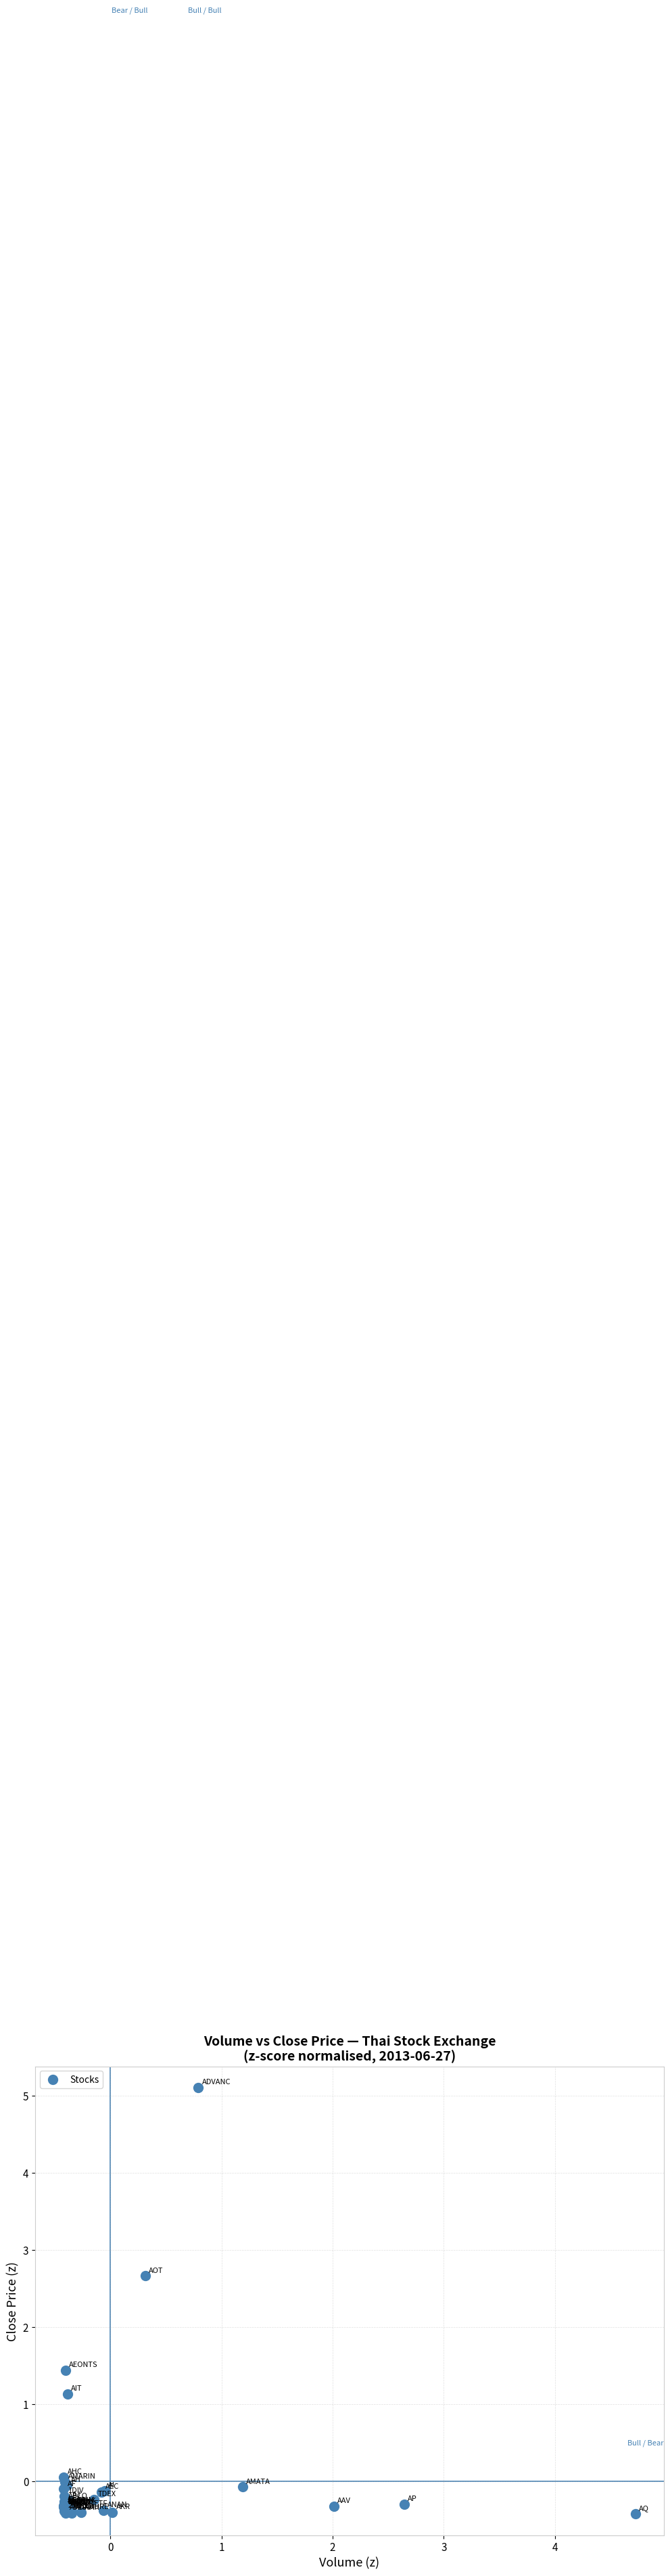

What Y value in the scatter plot is closest to 2?

1.4